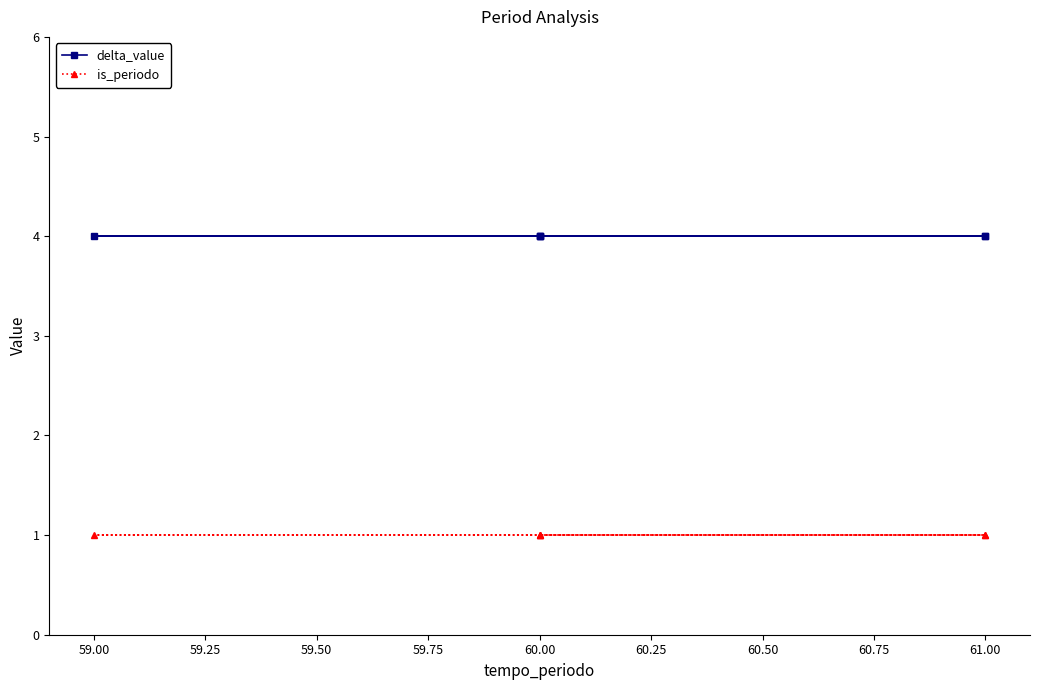

True or false: delta_value and is_periodo cross at least once.

False